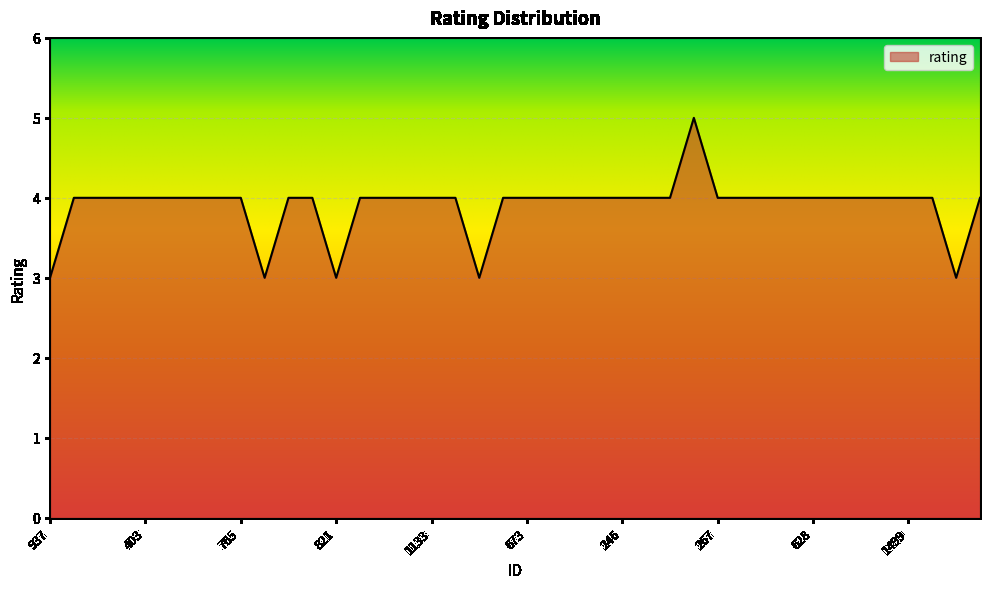

What is the maximum value shown in the chart?

5